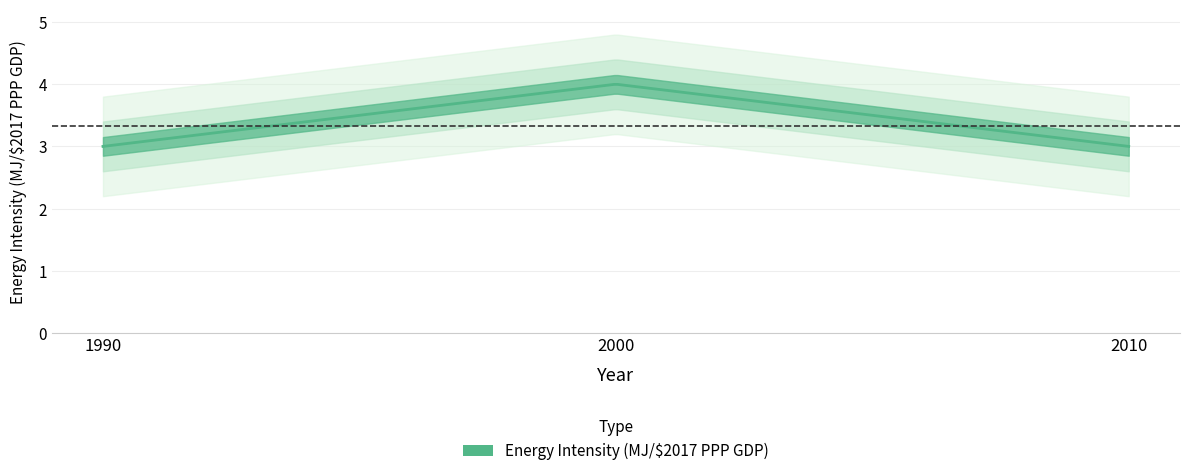

True or false: the data shows 3 at 2010.

True